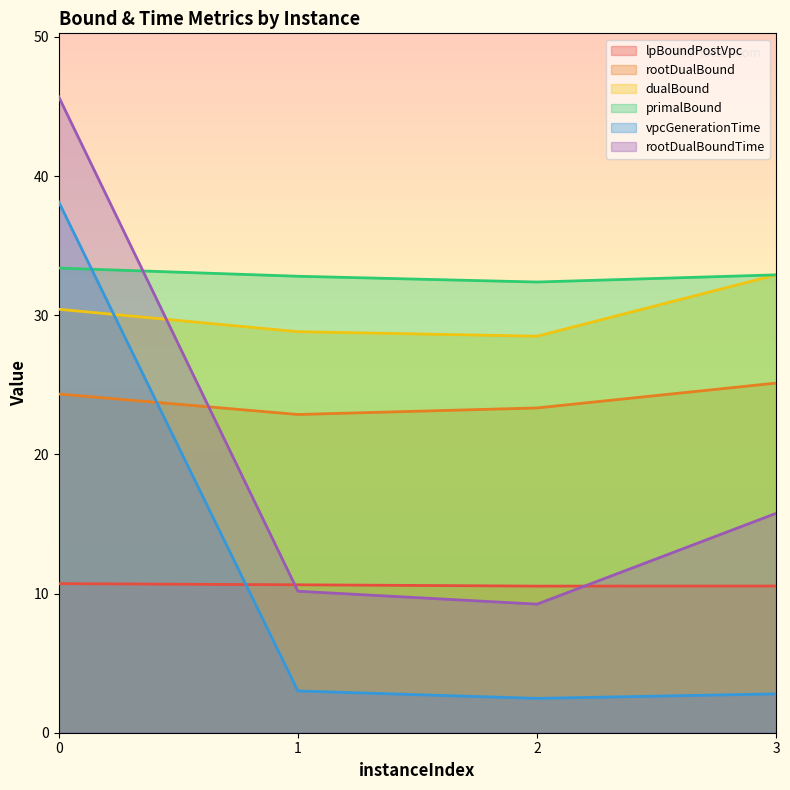

Reading right to left, transcribe all the data shown in this chart.

lpBoundPostVpc: 10.5	10.5	10.6	10.7
rootDualBound: 25.1	23.3	22.9	24.3
dualBound: 32.9	28.5	28.8	30.4
primalBound: 32.9	32.4	32.8	33.4
vpcGenerationTime: 2.8	2.5	3.0	38.1
rootDualBoundTime: 15.8	9.2	10.2	45.7